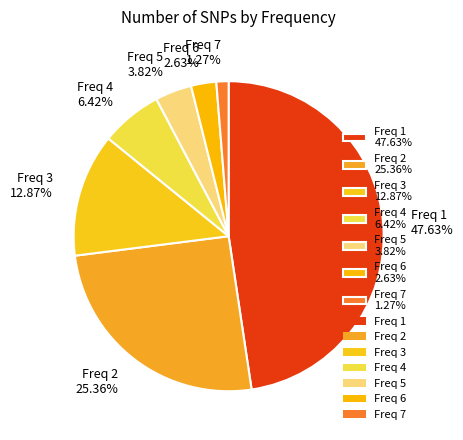

Approximately how many times larger is the value at Freq 6 2.63% compared to Freq 4 6.42%?

0.4